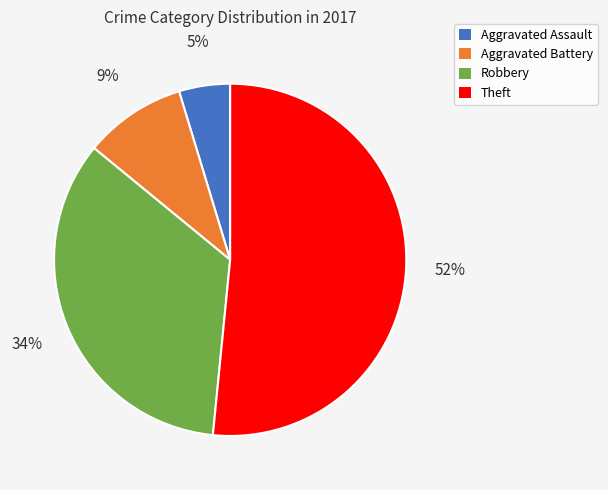

Which category has the smallest portion of the pie?

Aggravated Assault